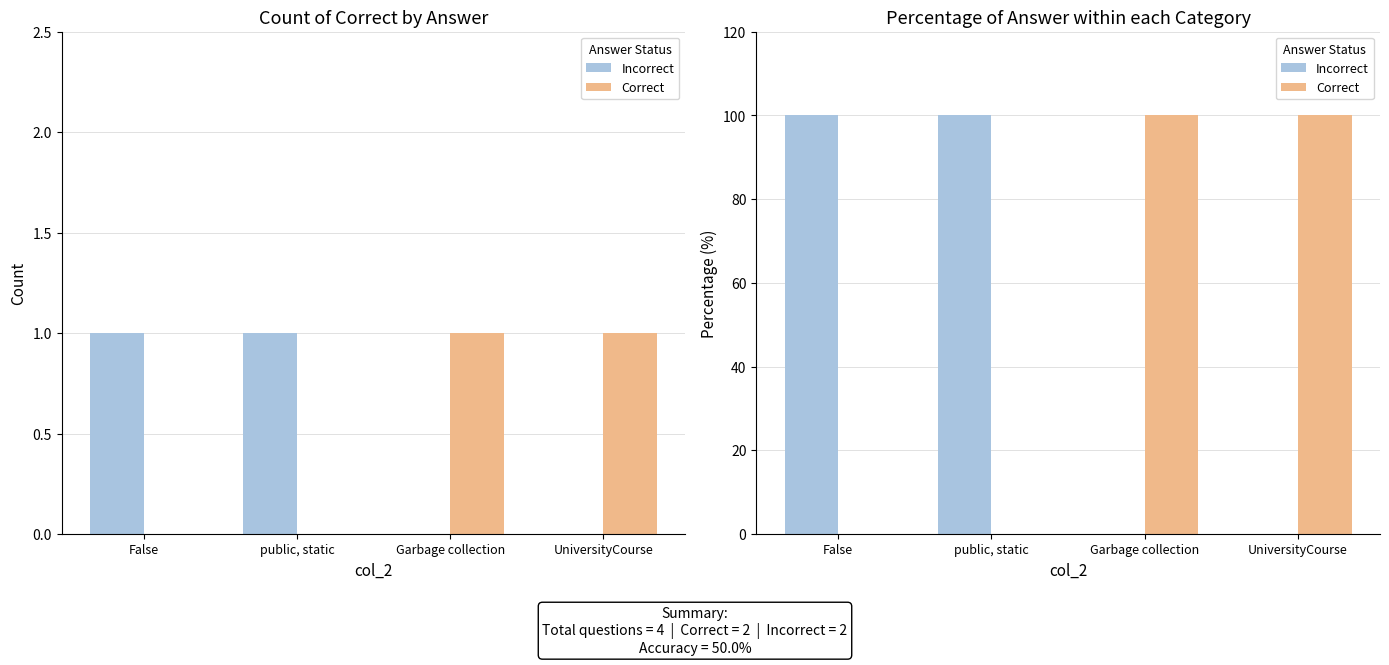

Between Garbage collection and public, static, which is larger?

public, static